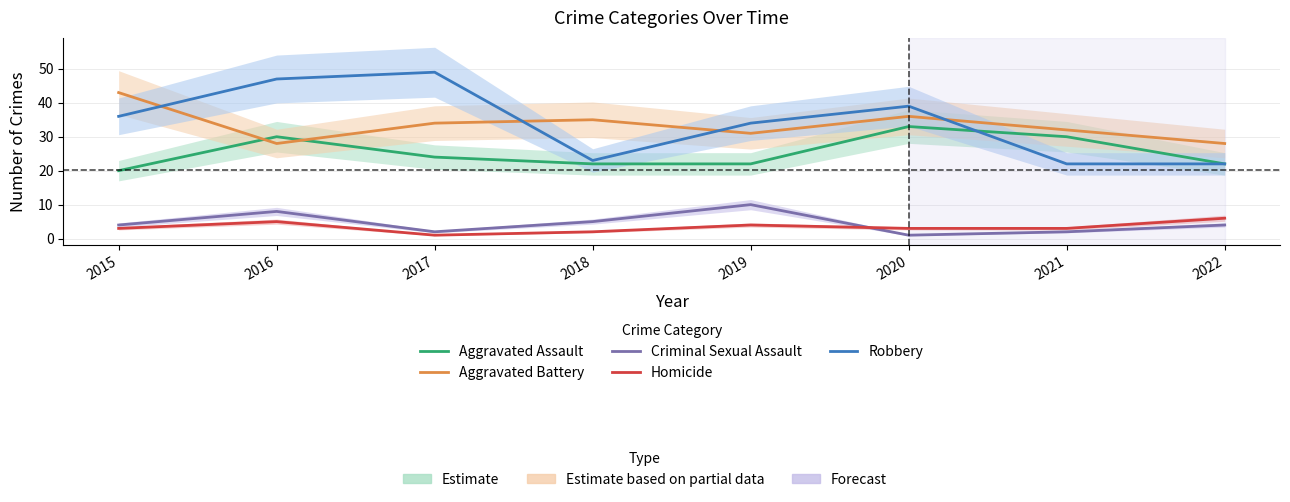

List the series in order of their peak value, lowest first.

Homicide, Criminal Sexual Assault, Aggravated Assault, Aggravated Battery, Robbery